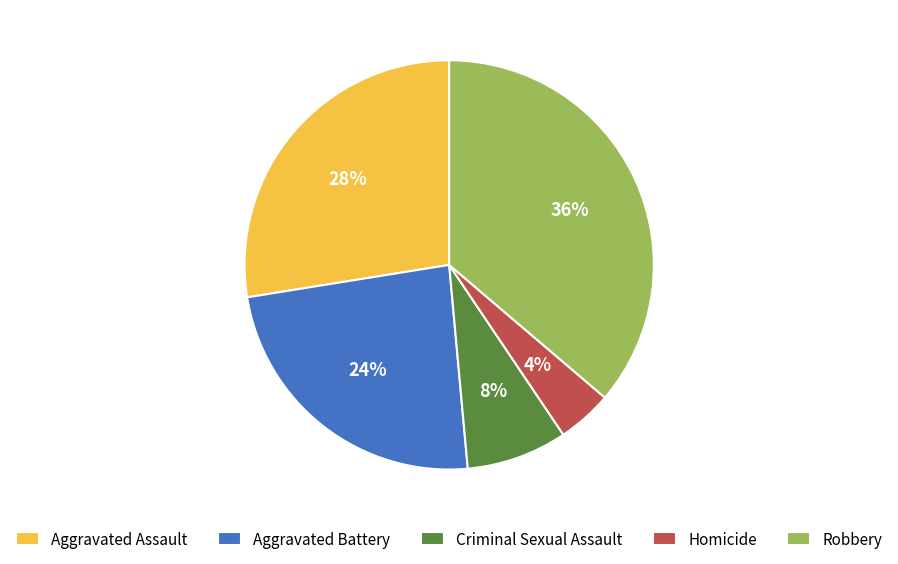

Do Homicide and Robbery together represent more than half of the pie?

No